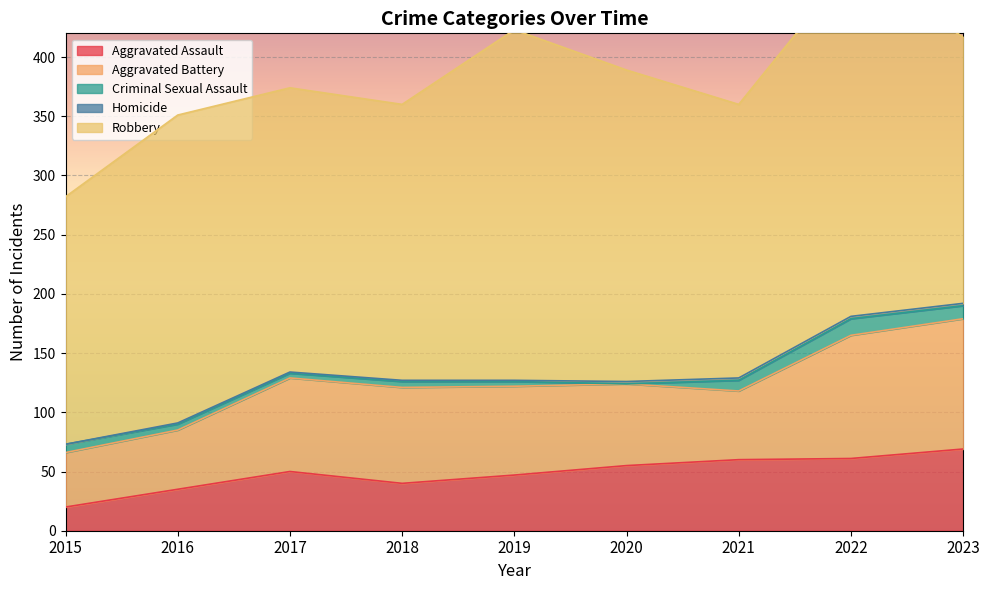

True or false: Robbery and Aggravated Battery cross at least once.

False